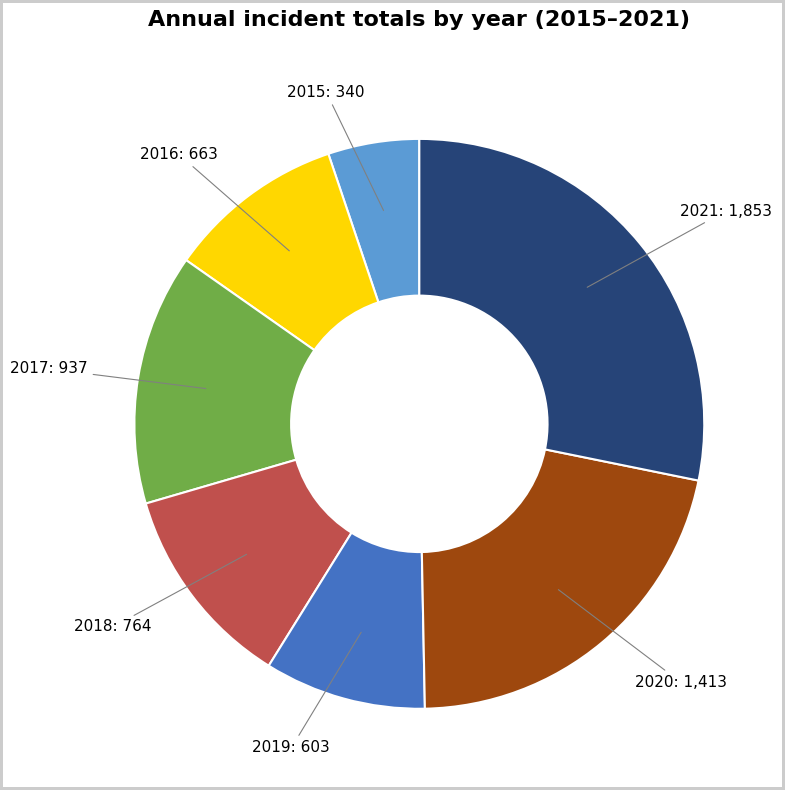

Is there a majority slice in this chart?

No